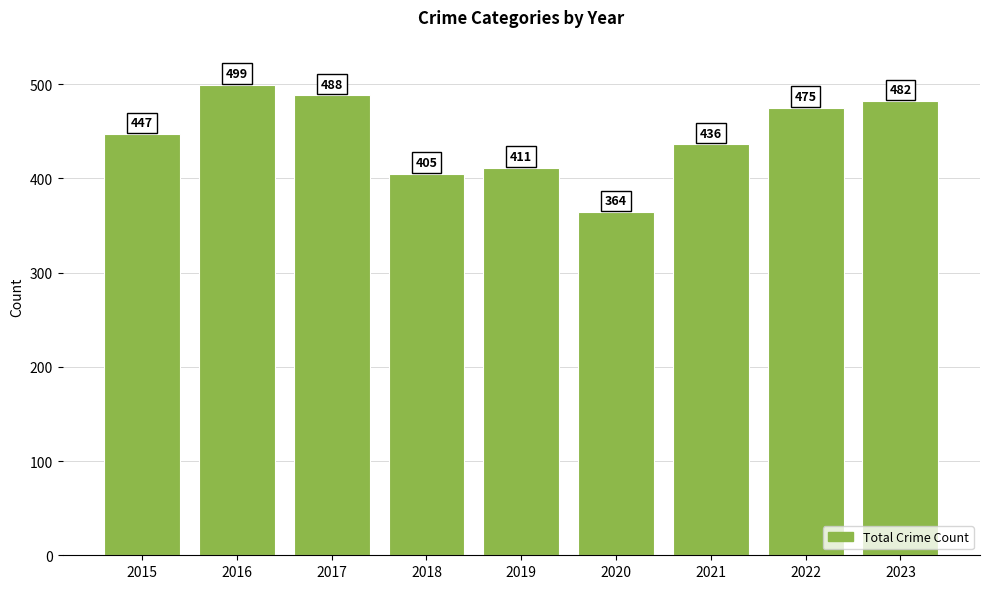

What is the ratio of the value at 2020 to the value at 2016?

0.7